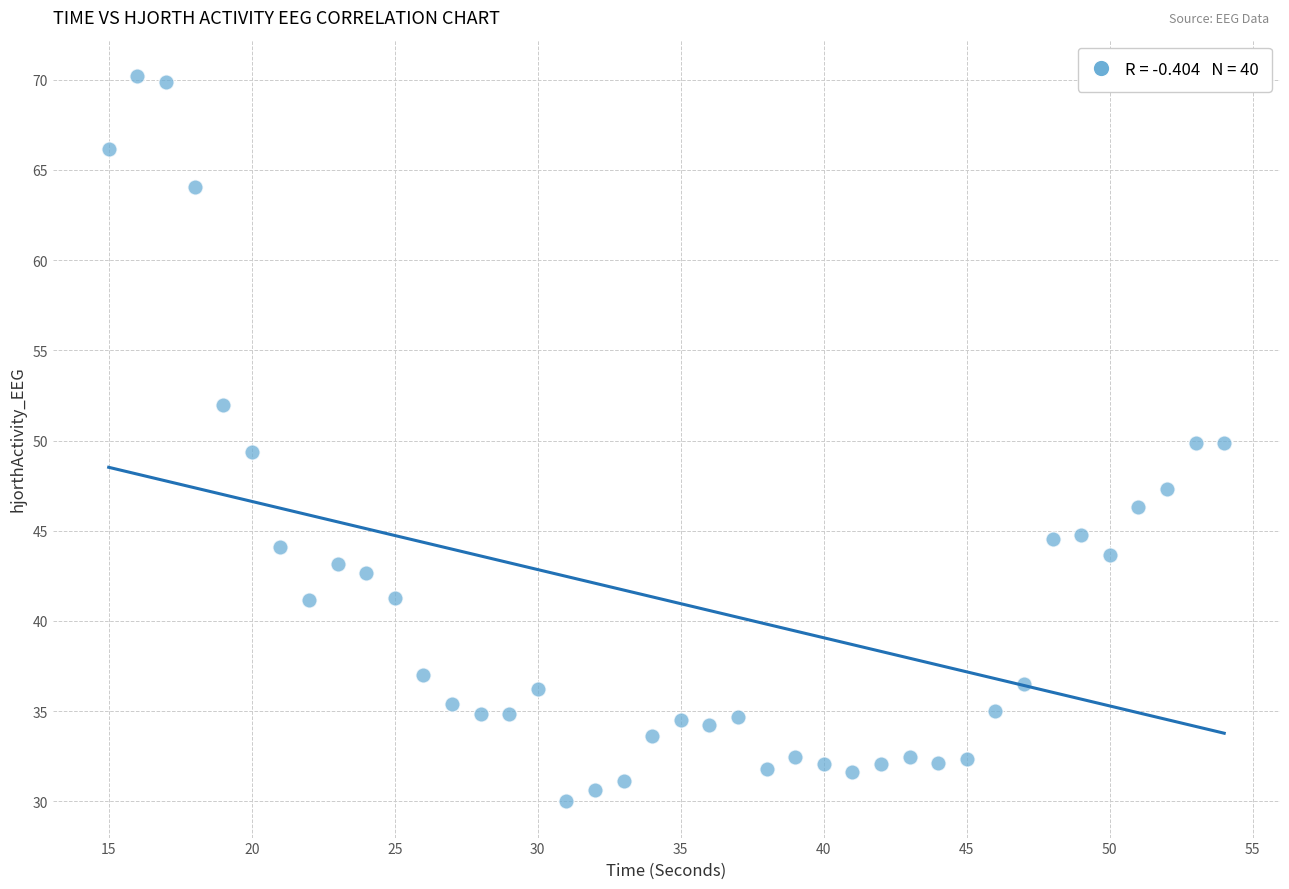

What is the range of Y values (max minus min)?

40.2